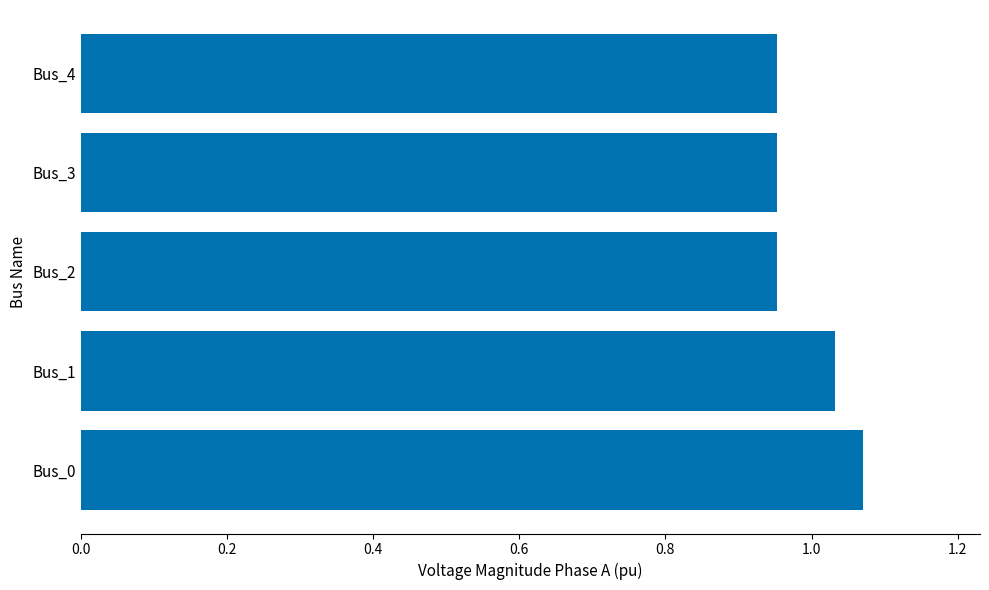

What is the ratio of the value at Bus_2 to the value at Bus_1?

0.9